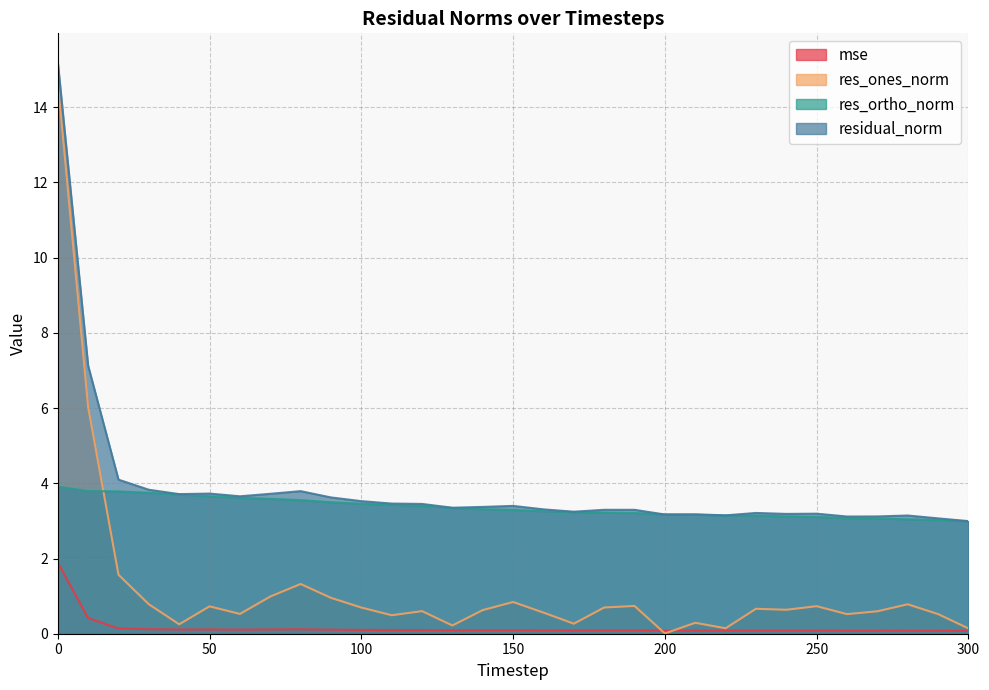

What is the value of the res_ortho_norm point at the 3rd from the left?

3.8